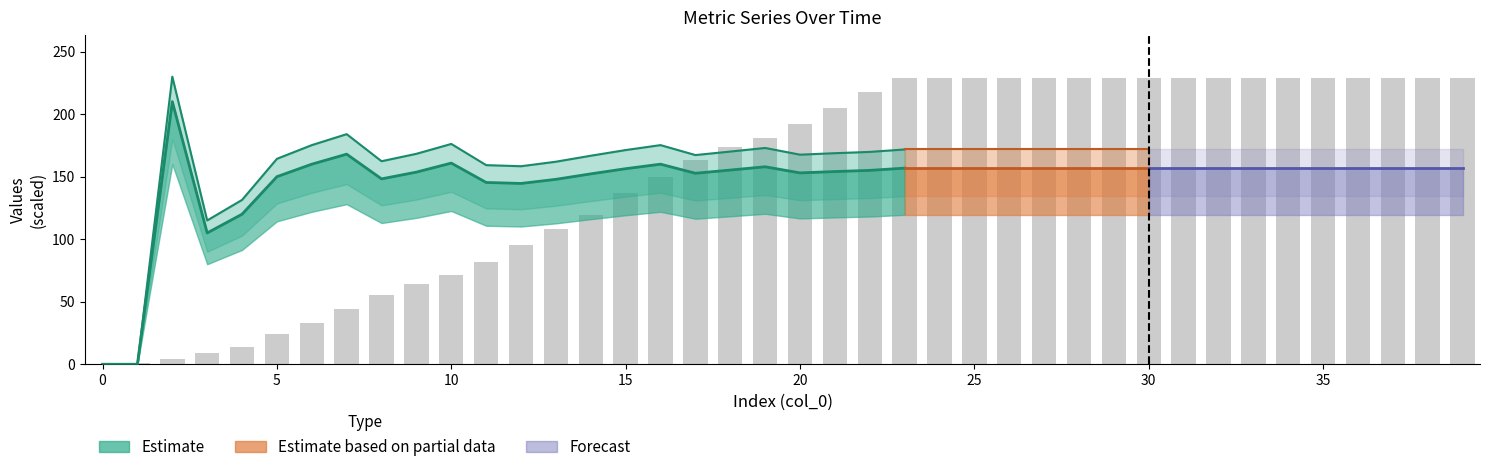

What is the sum of all values?

6036